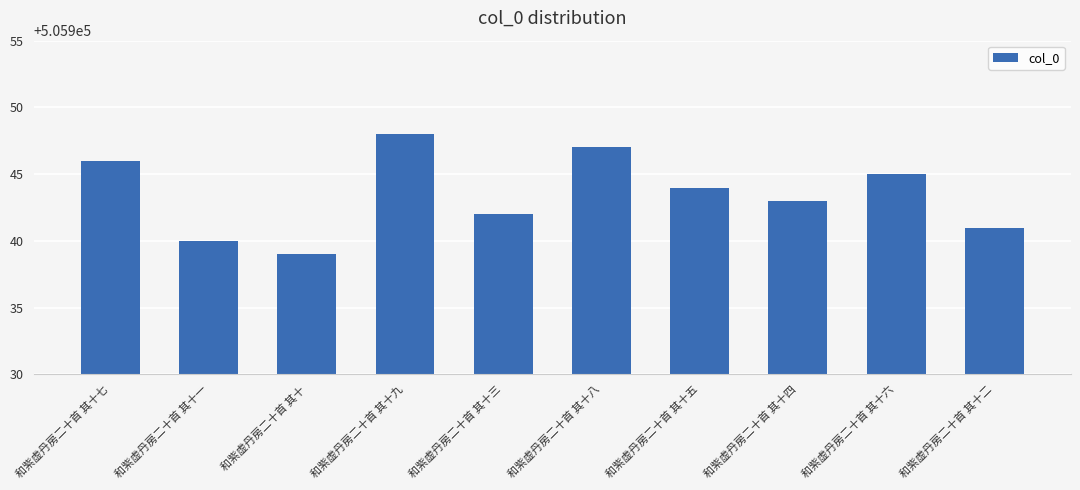

How many bars are there in total?

10